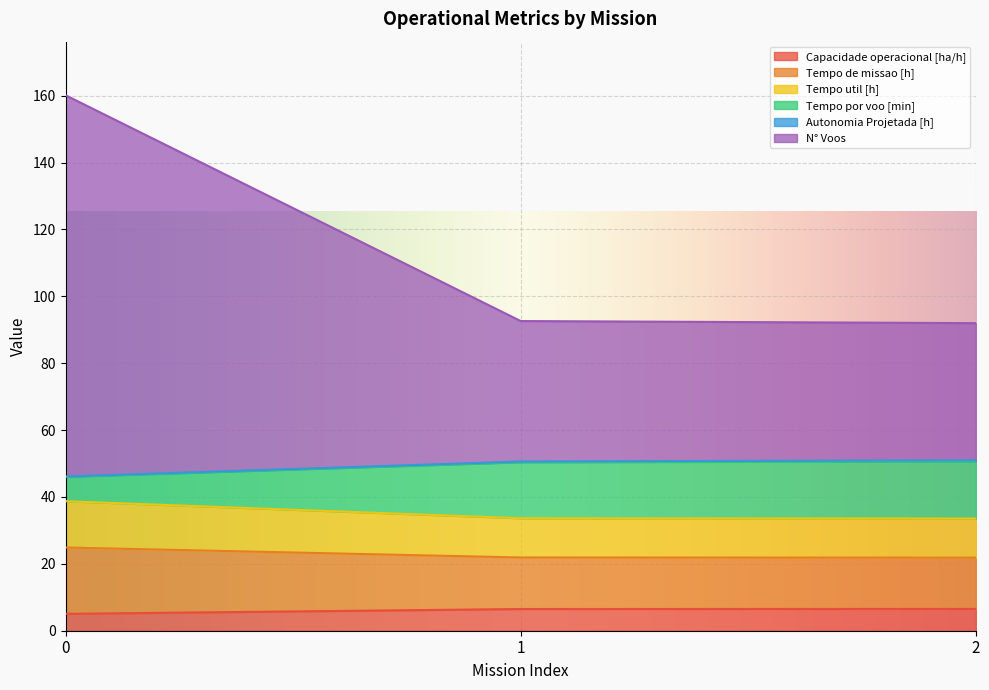

Is the value of Tempo util [h] at 2 greater than the value of Tempo de missao [h] at 0?

No